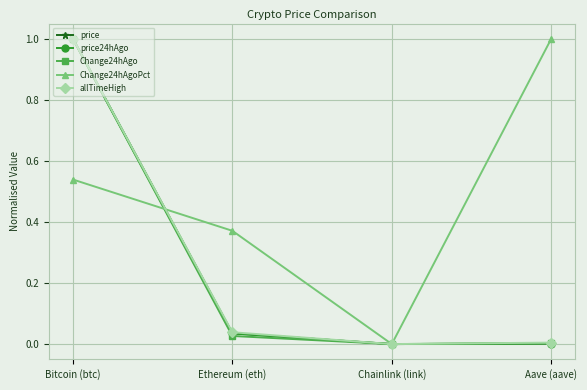

The price series shows 0.0 at Ethereum (eth). True or false?

True